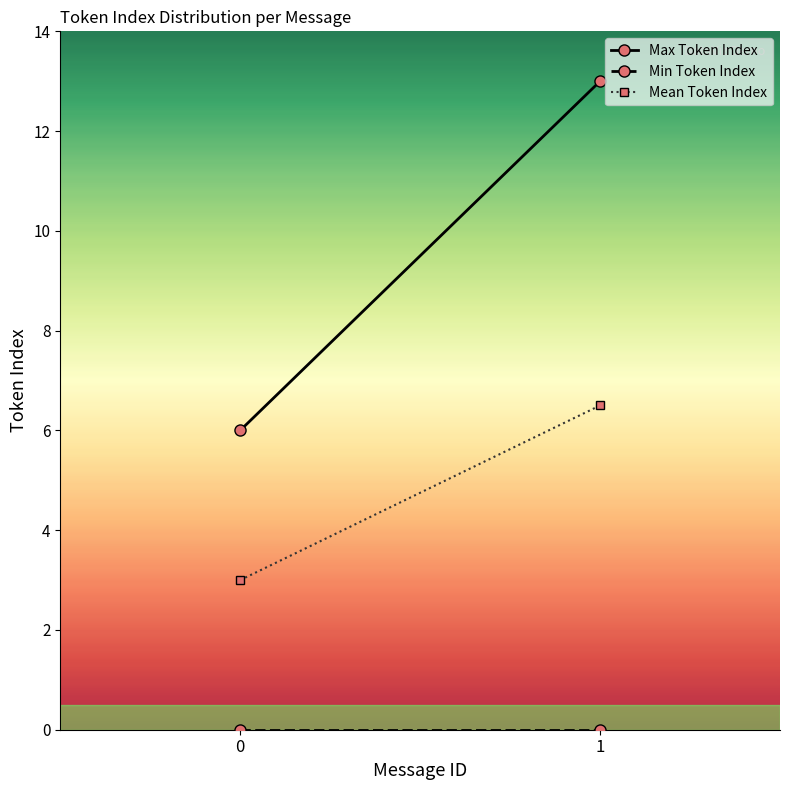

Reading right to left, transcribe all the data shown in this chart.

Max Token Index: 13.0	6.0
Min Token Index: 0.0	0.0
Mean Token Index: 6.5	3.0